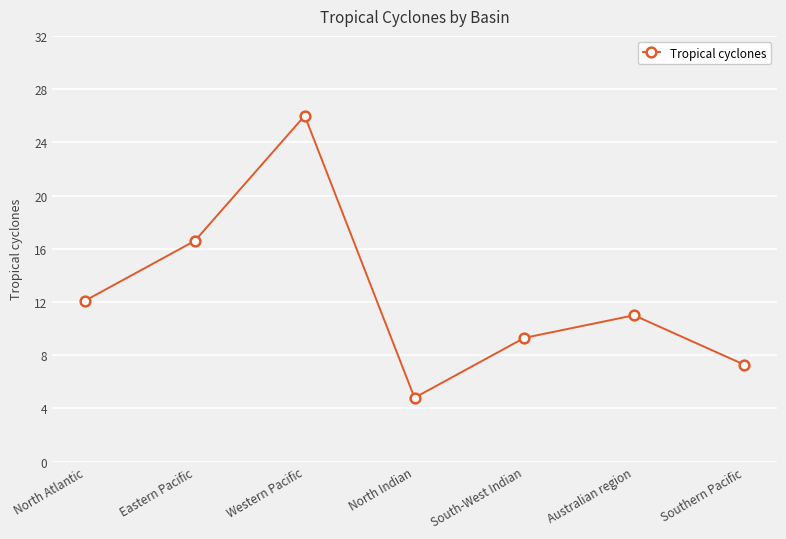

The value at Eastern Pacific is 16.6. True or false?

True